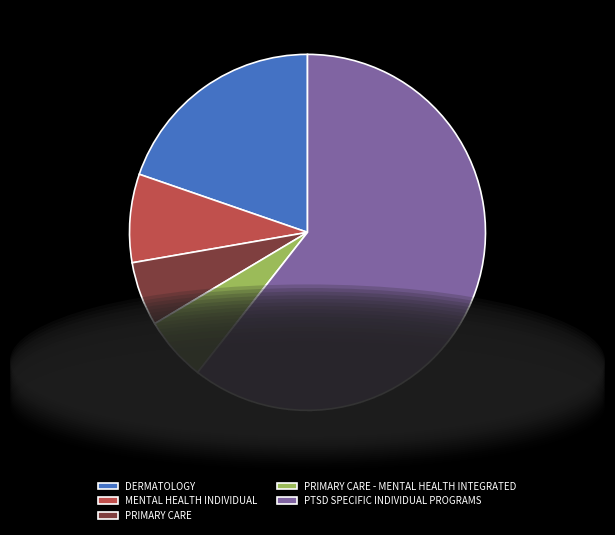

Approximately how many times larger is the value at PRIMARY CARE compared to MENTAL HEALTH INDIVIDUAL?

0.7